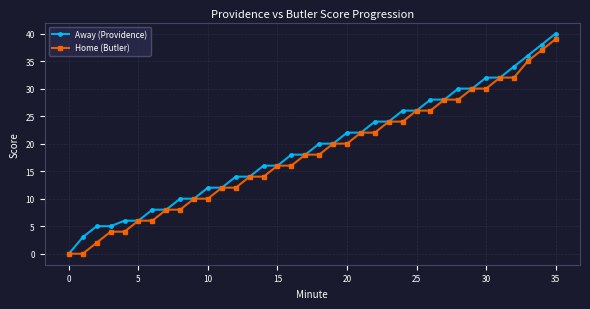

How many lines are shown in the chart?

2